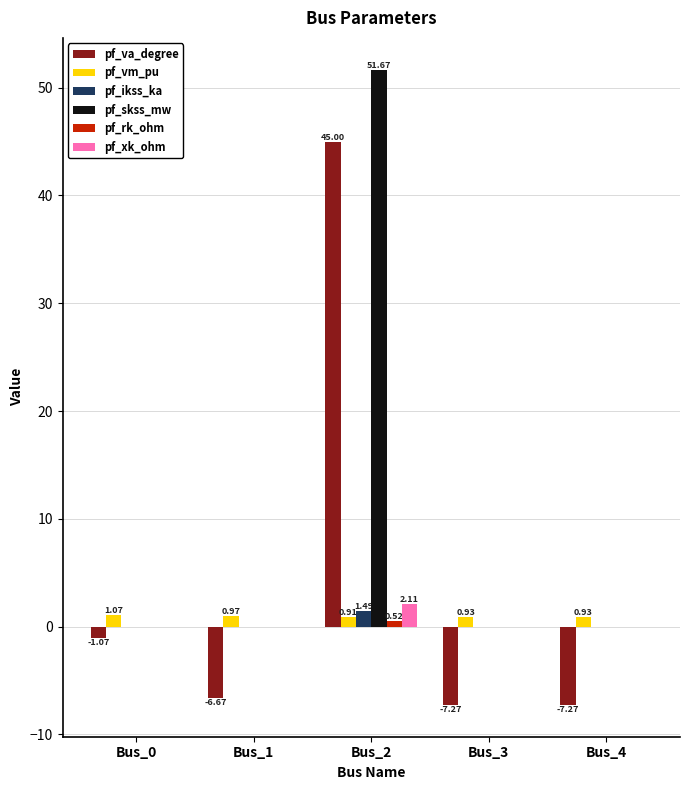

What value does the pf_va_degree series have at Bus_4?

-7.3